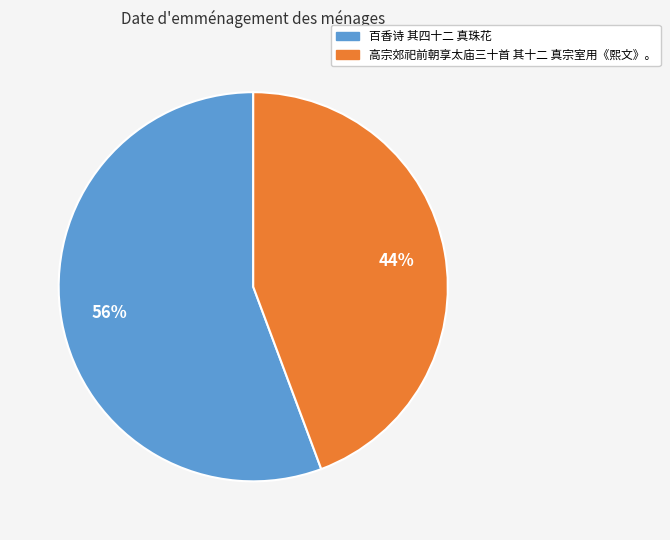

The 高宗郊祀前朝享太庙三十首 其十二 真宗室用《熙文》。 slice represents 44% of the pie. True or false?

True